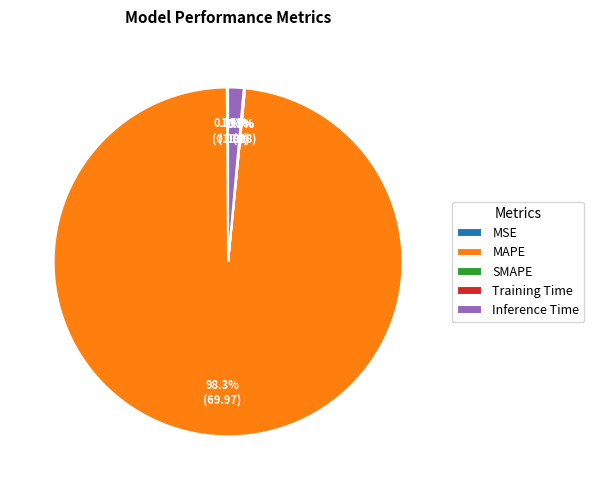

What is the smallest slice in the pie chart?

SMAPE